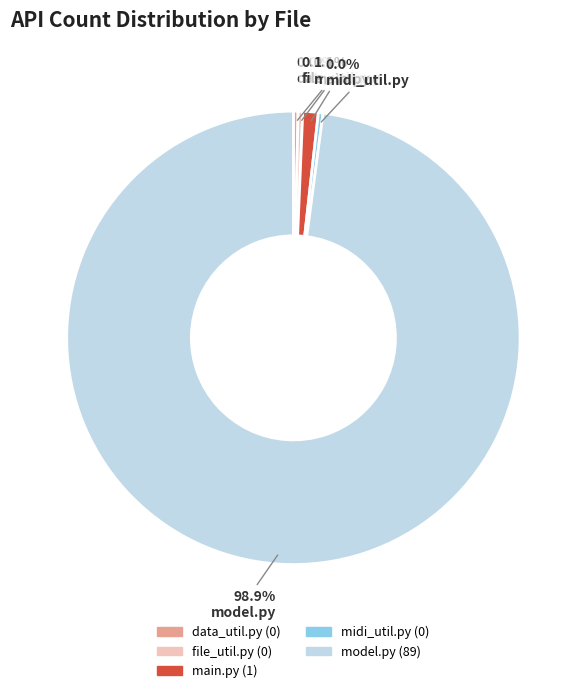

To the nearest percent, what is the average slice percentage?

20%